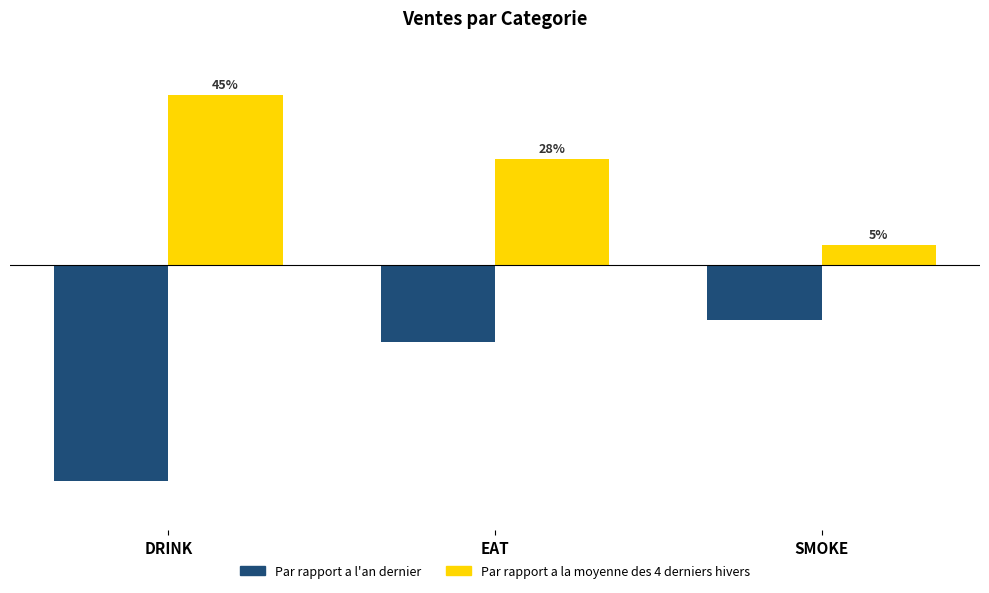

Which category has the highest value in the Par rapport a l'an dernier series?

SMOKE